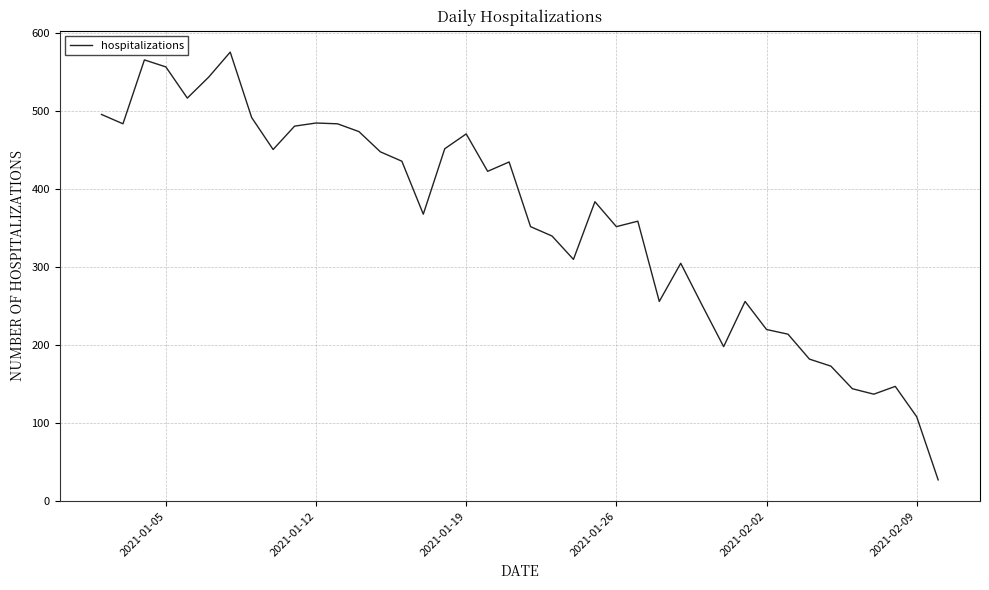

What is the smallest value displayed?

27